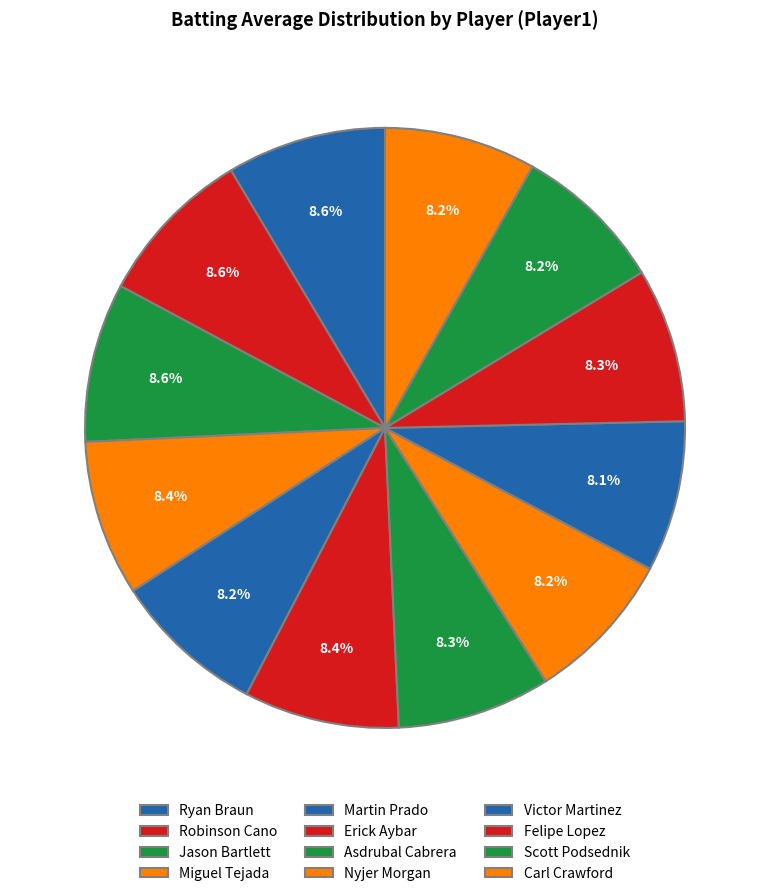

Does Nyjer Morgan account for over 50% of the chart?

No